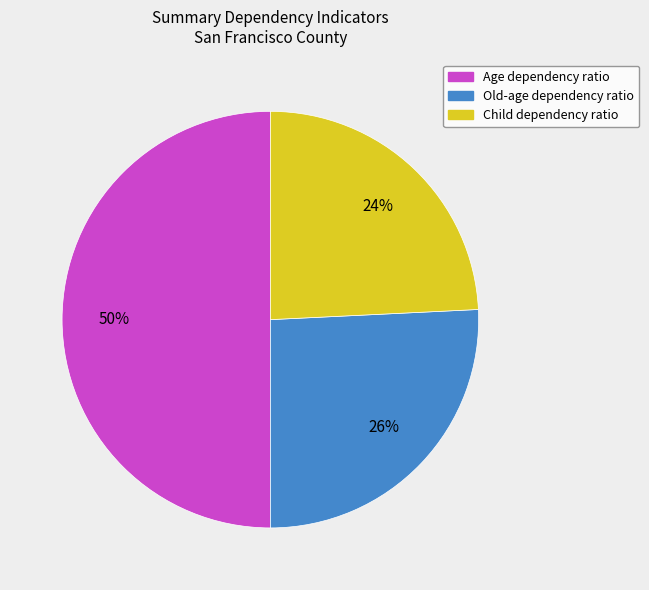

To the nearest percent, what is the combined percentage of Old-age dependency ratio and Child dependency ratio?

50%